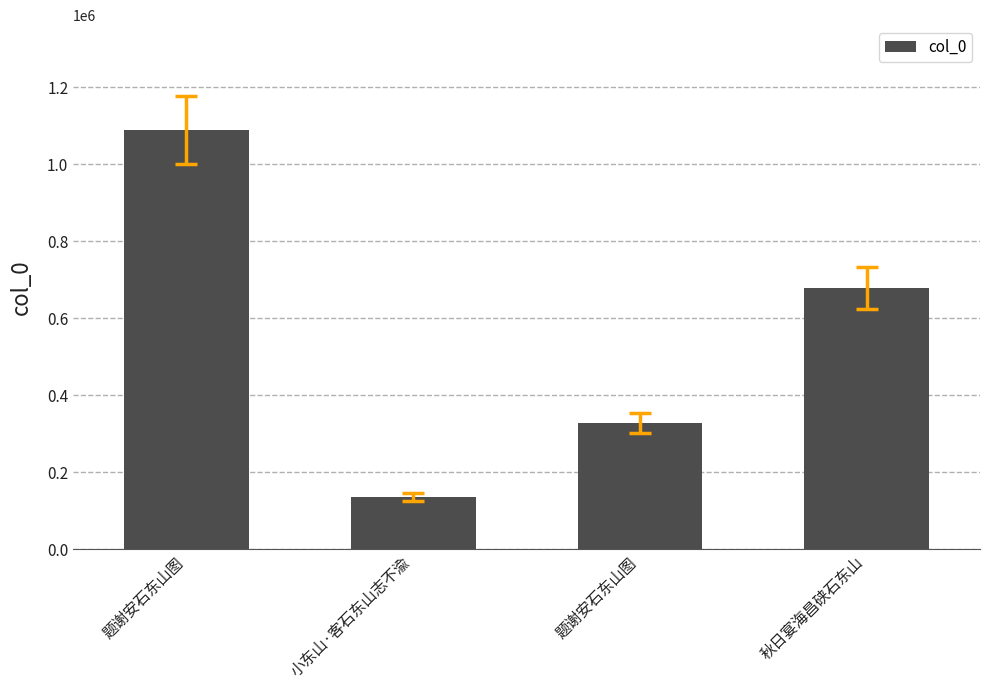

The value at 题谢安石东山图 is 1088592. True or false?

True